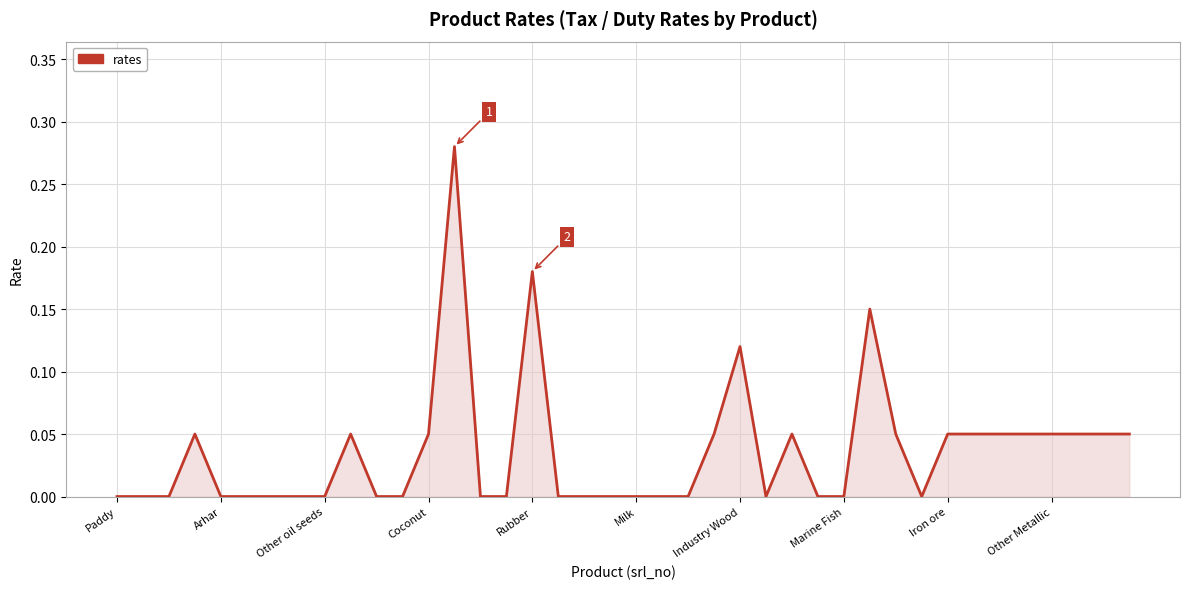

At which label is the value closest to 0?

Paddy